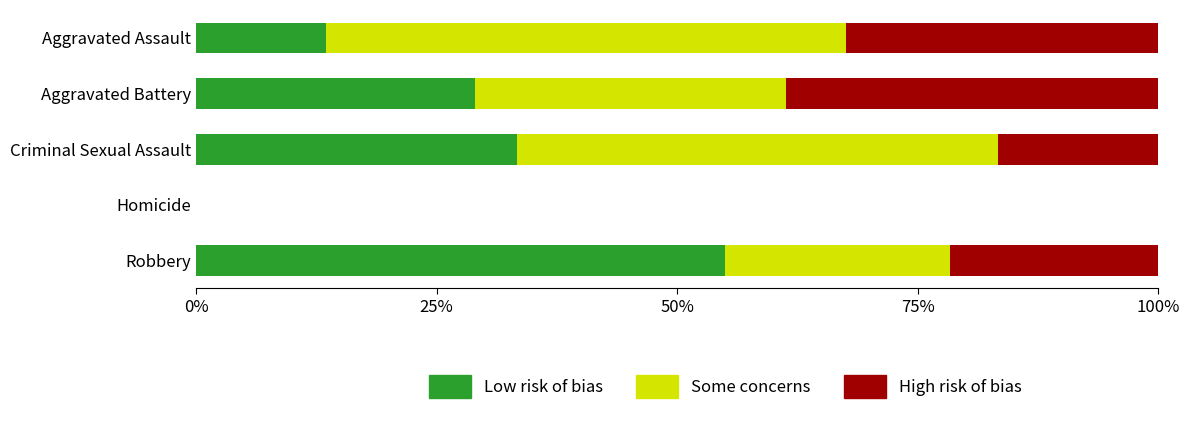

What are all the series names shown in the legend?

Low risk of bias, Some concerns, High risk of bias